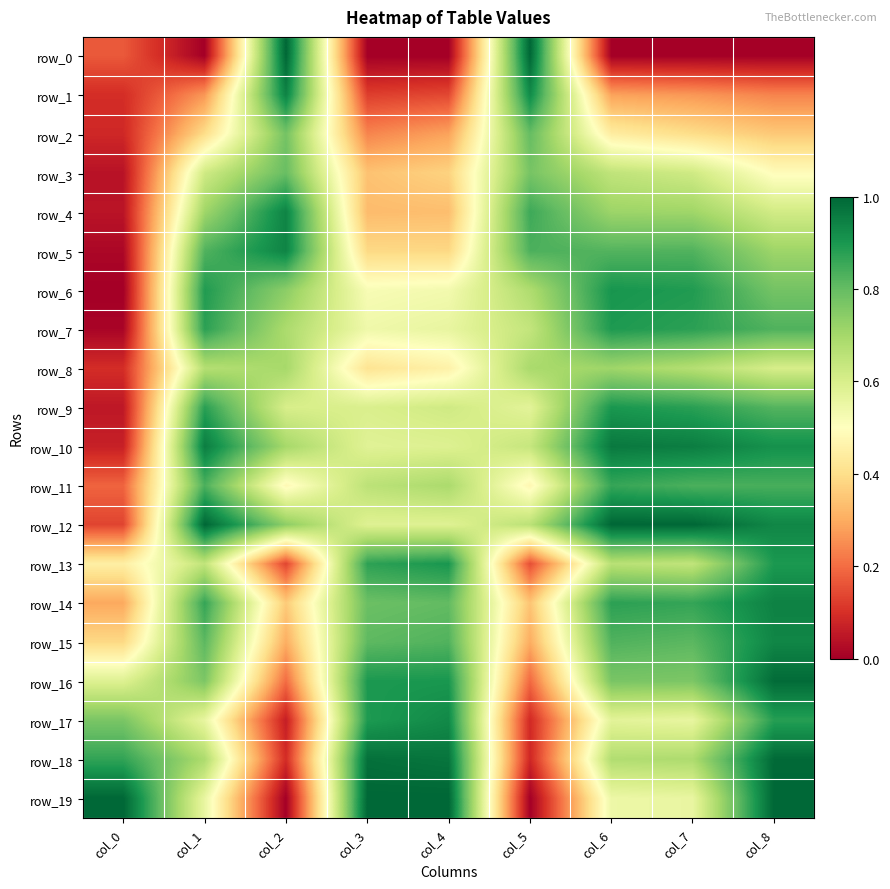

What is the highest value of the row_19 series?

1.0